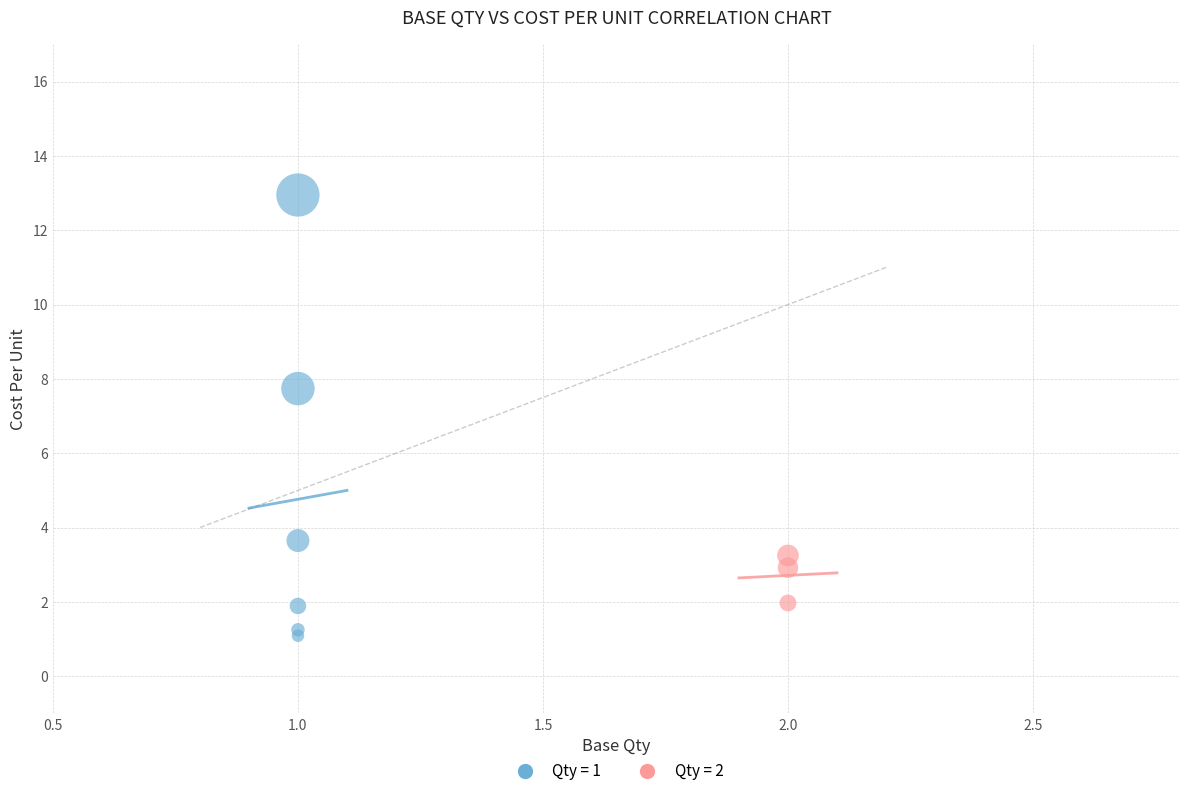

Which series has the widest spread of Y values?

Qty = 1